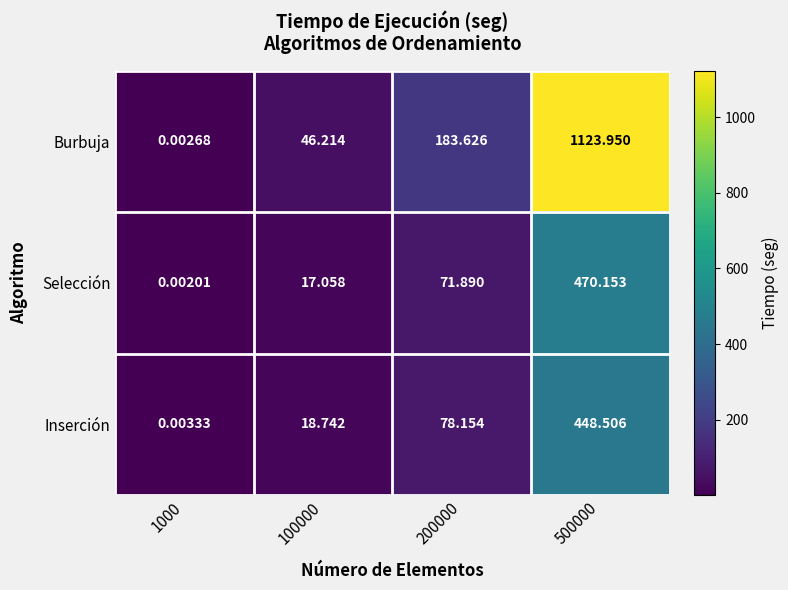

How many distinct data groups are displayed?

3